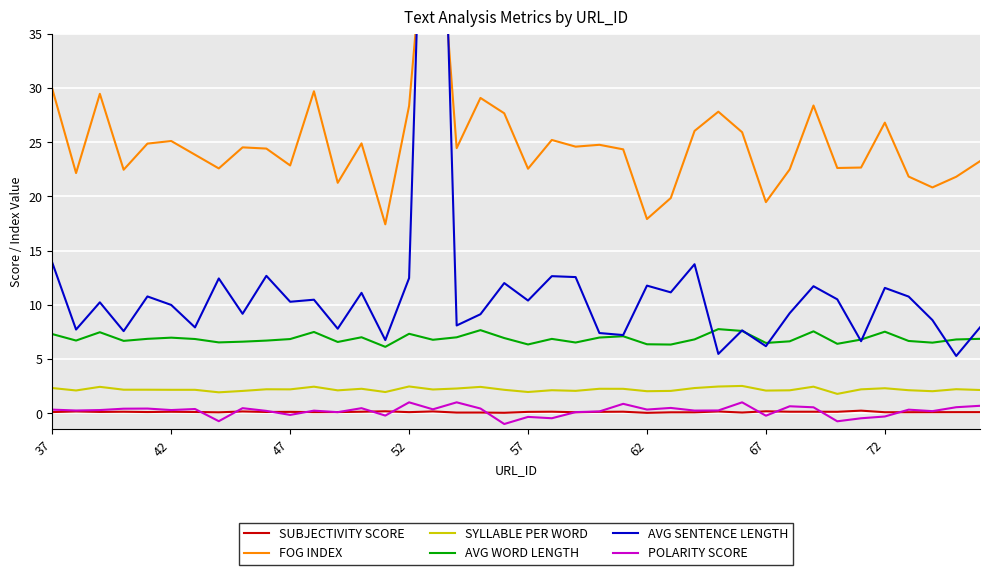

True or false: SUBJECTIVITY SCORE and SYLLABLE PER WORD cross at least once.

False